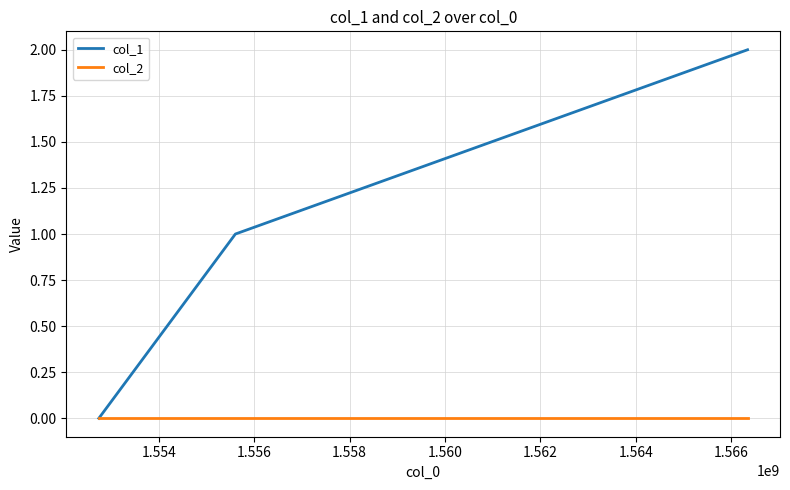

How many lines are shown in the chart?

2